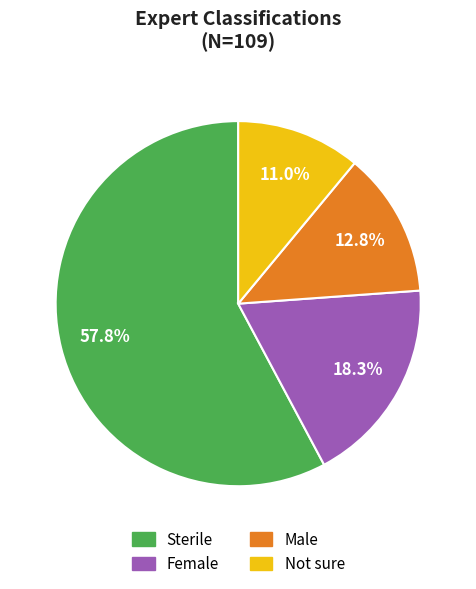

Approximately how many times larger is the value at Male compared to Not sure?

1.2